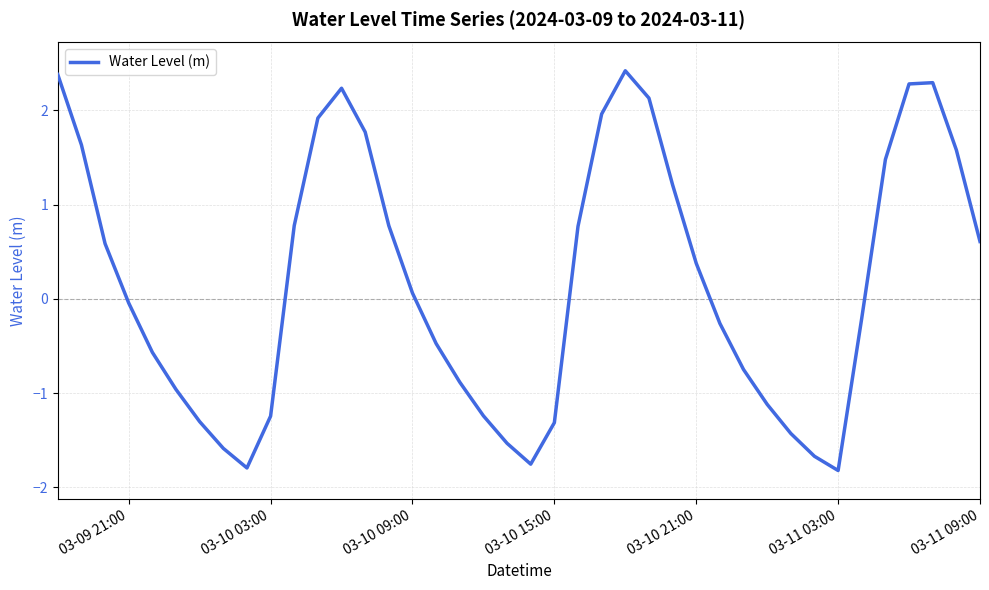

What is the greatest value displayed?

2.4